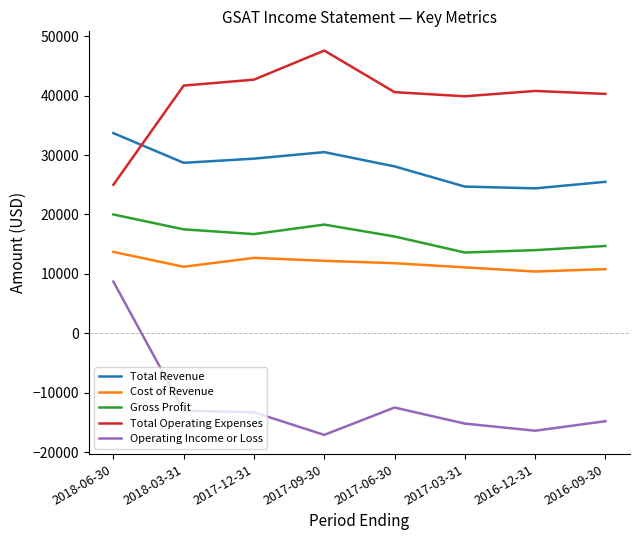

At how many categories does at least one series exceed 6072?

8